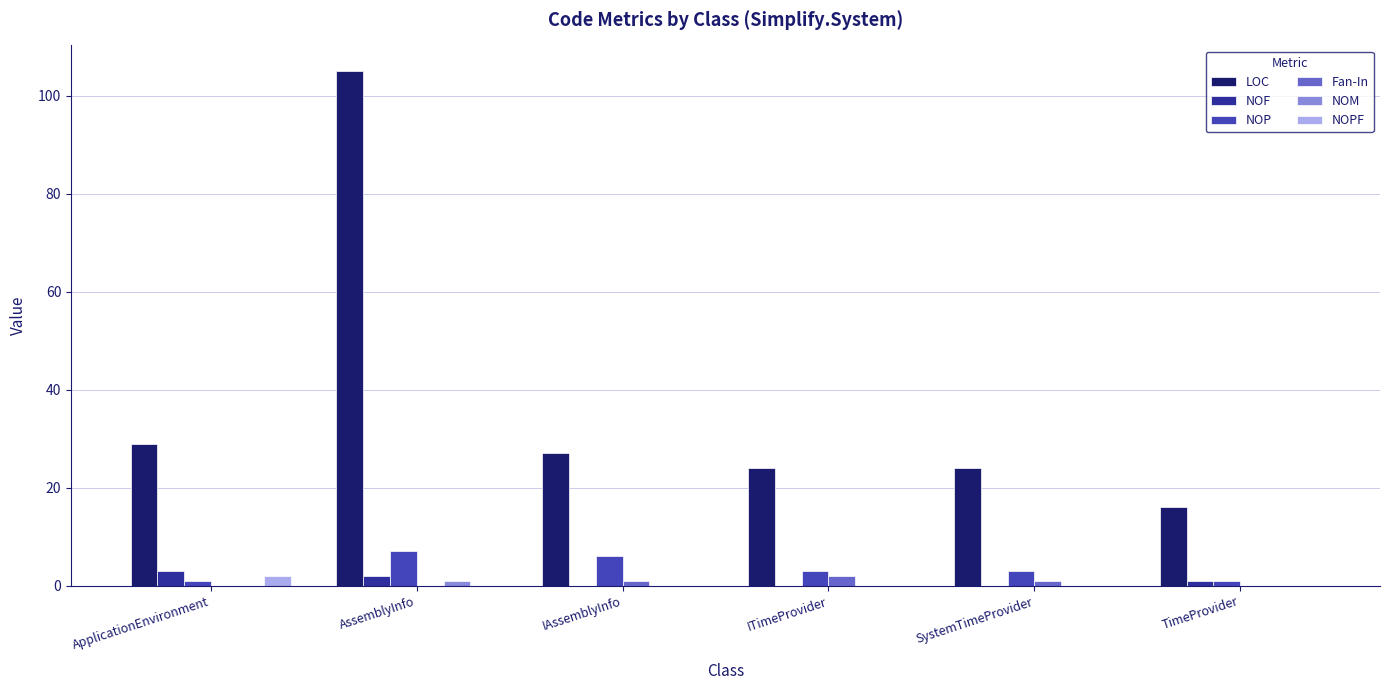

Which series has the largest total across all categories?

LOC